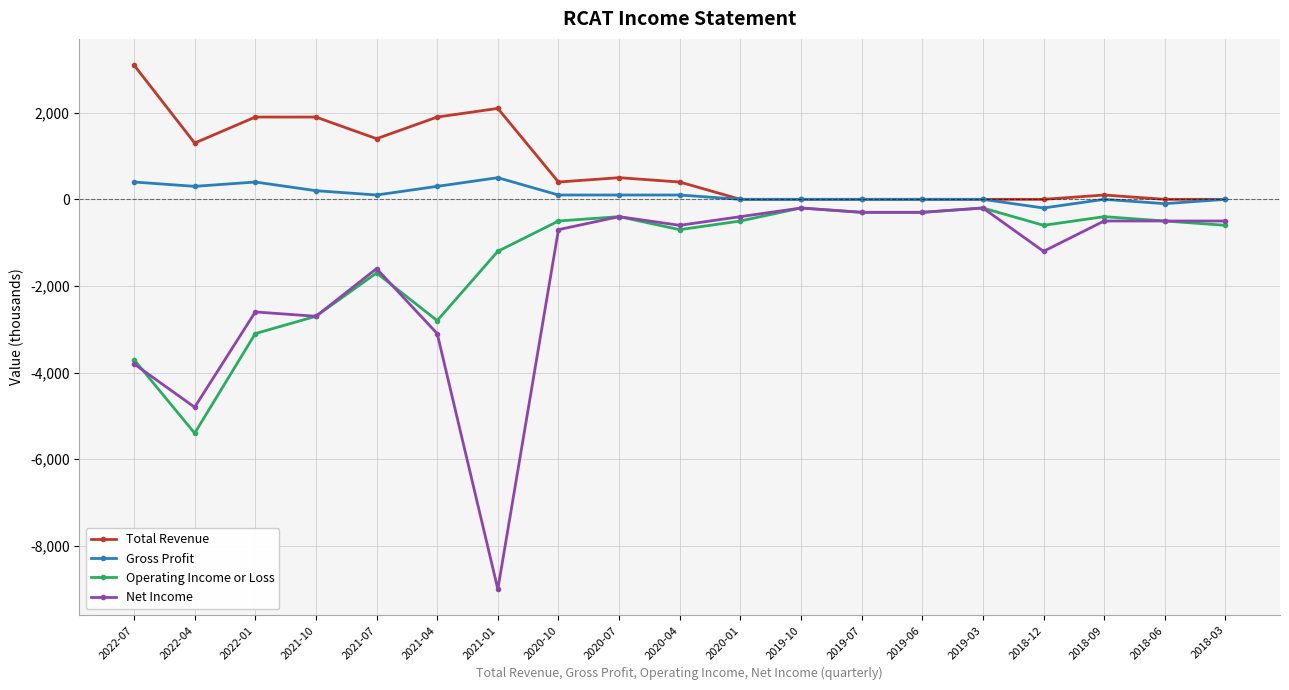

How many categories are shown in the chart?

19